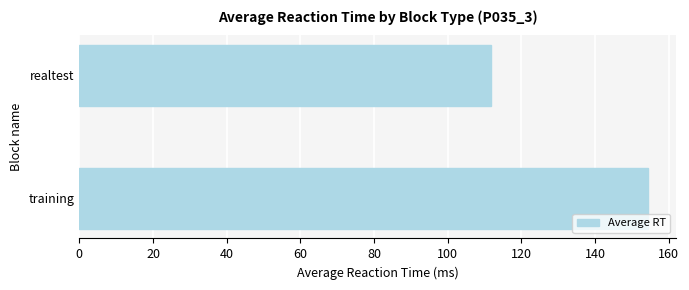

At which label is the value closest to 133?

realtest